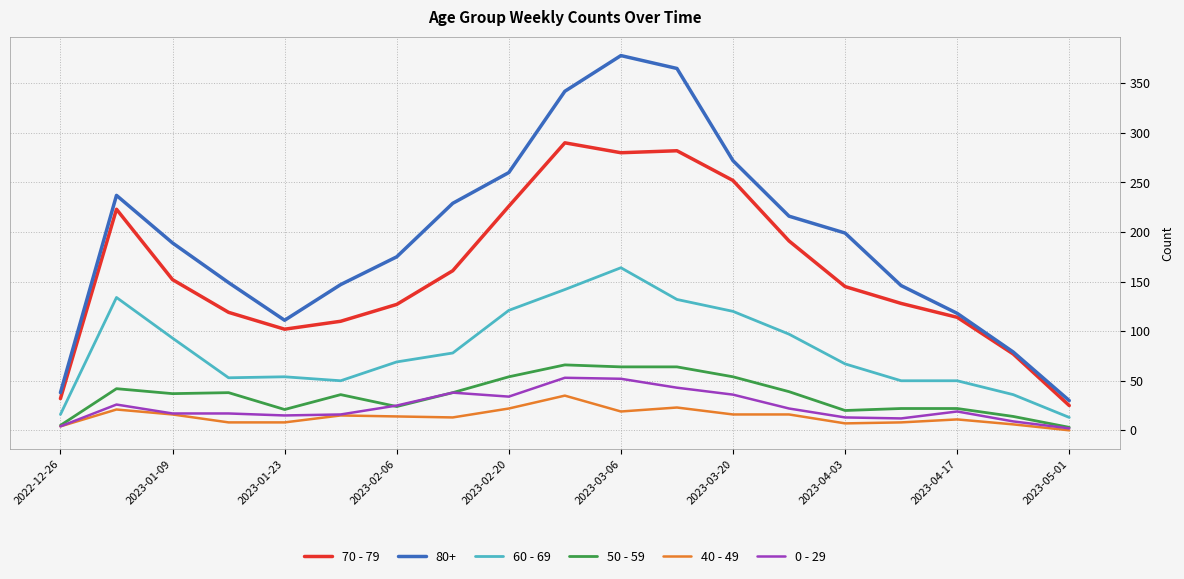

Which series has the largest range (max minus min)?

80+